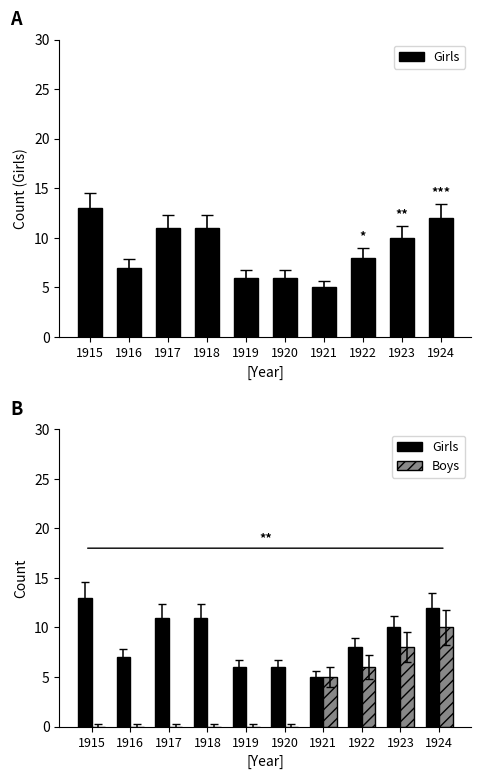

The value of Boys at 1916 is 6. True or false?

False